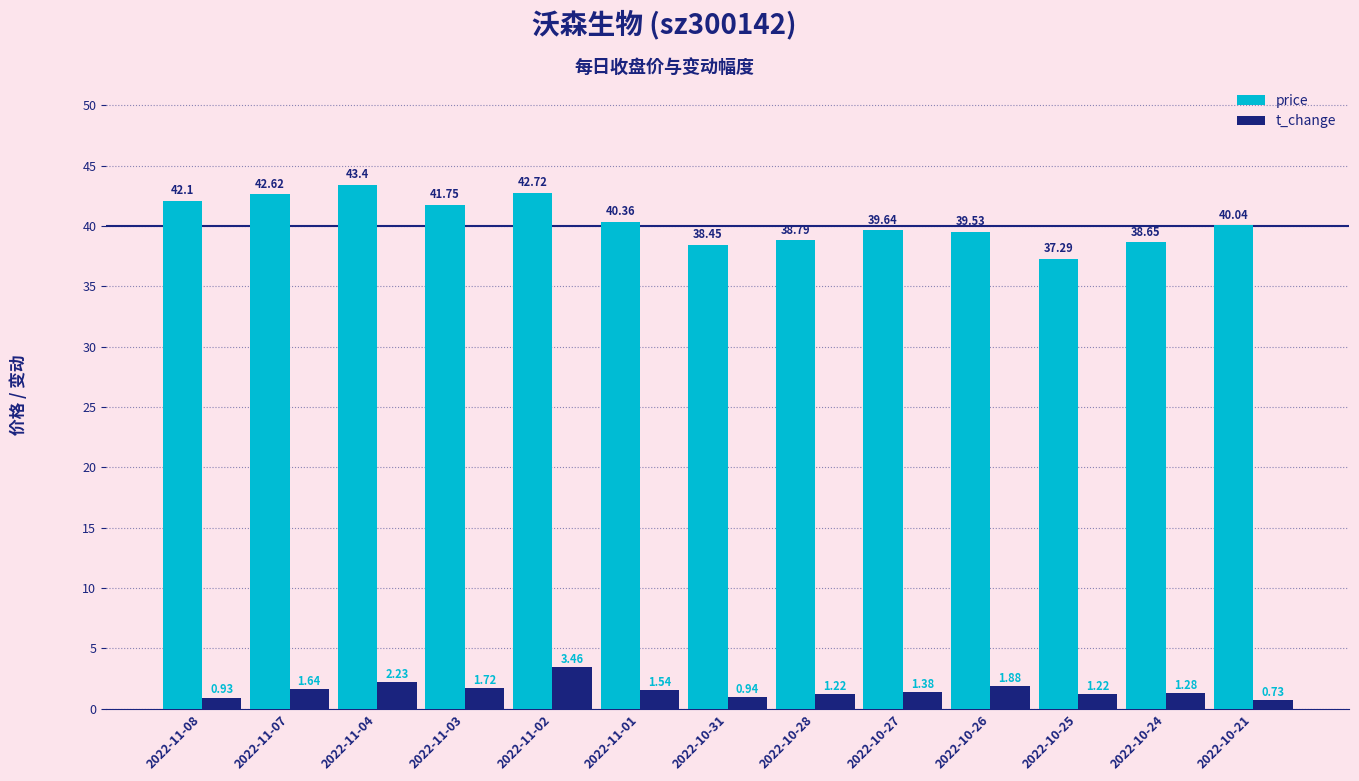

Rank the series by their average value, from highest to lowest.

price, t_change